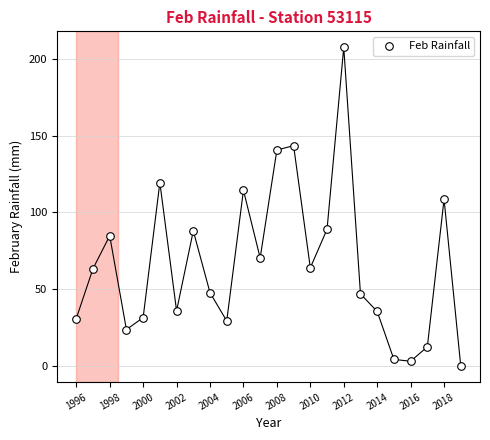

What is the range of X values (max minus min)?

23.0